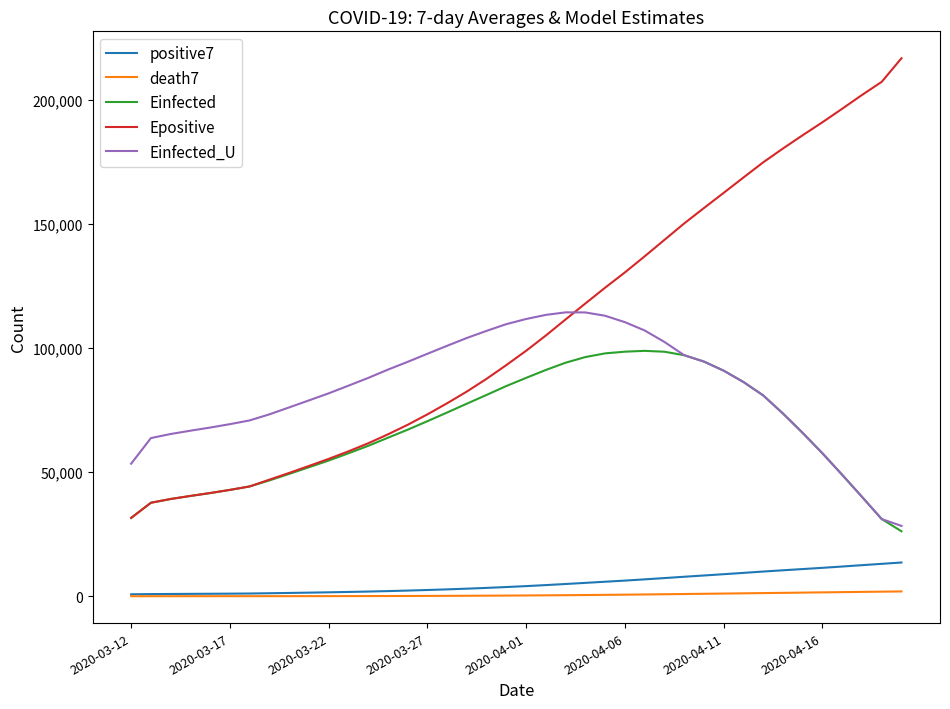

What is the greatest value displayed?

216955.8